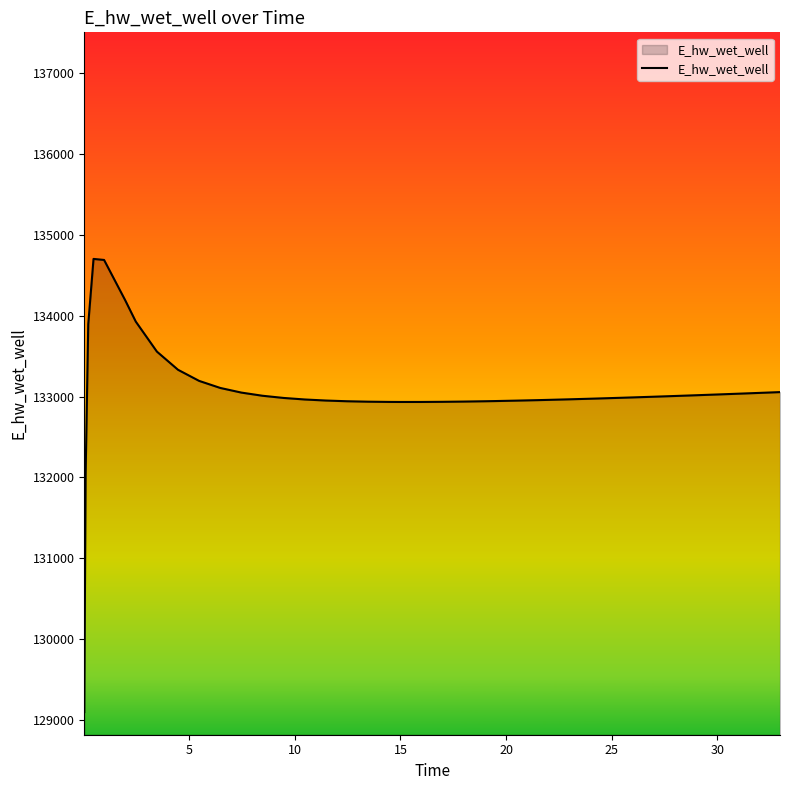

What is the greatest value displayed?

134702.8